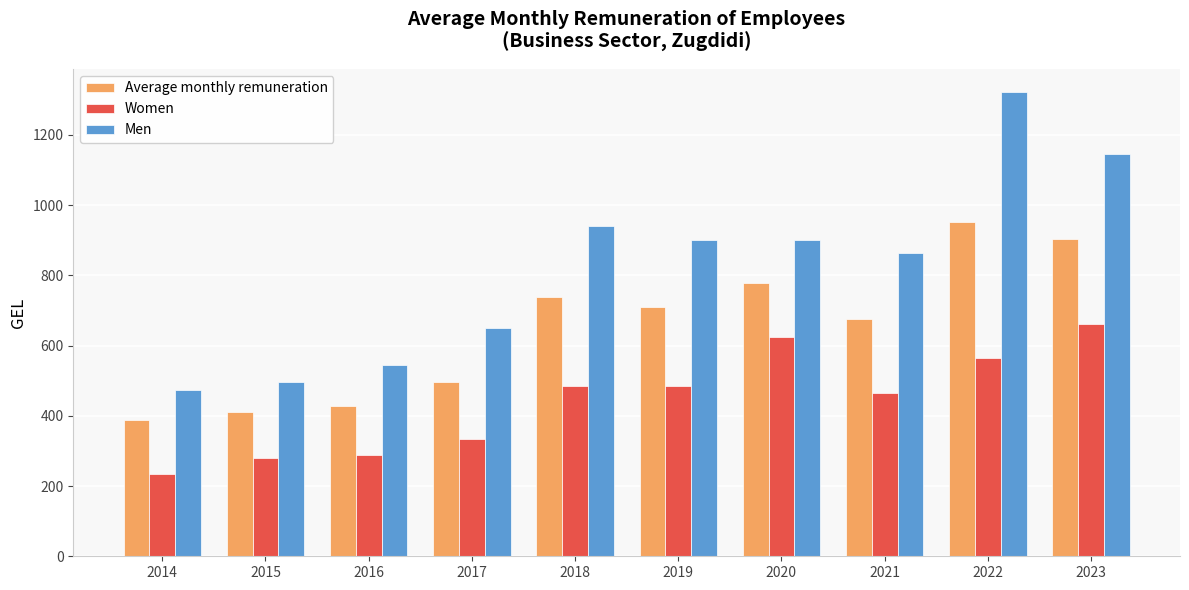

The Men series shows 496.6 at 2015. True or false?

True